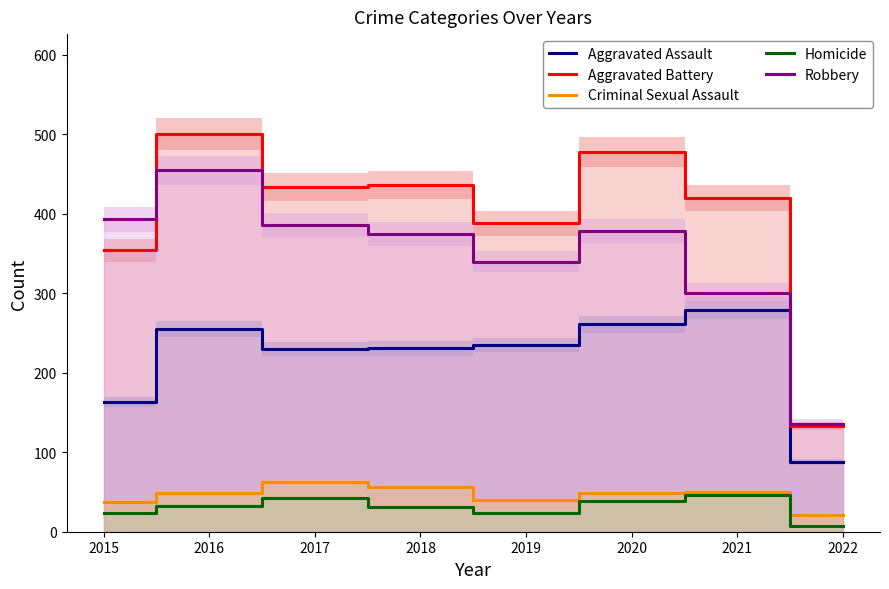

In Criminal Sexual Assault, how many points are higher than both neighbors (excluding endpoints)?

2